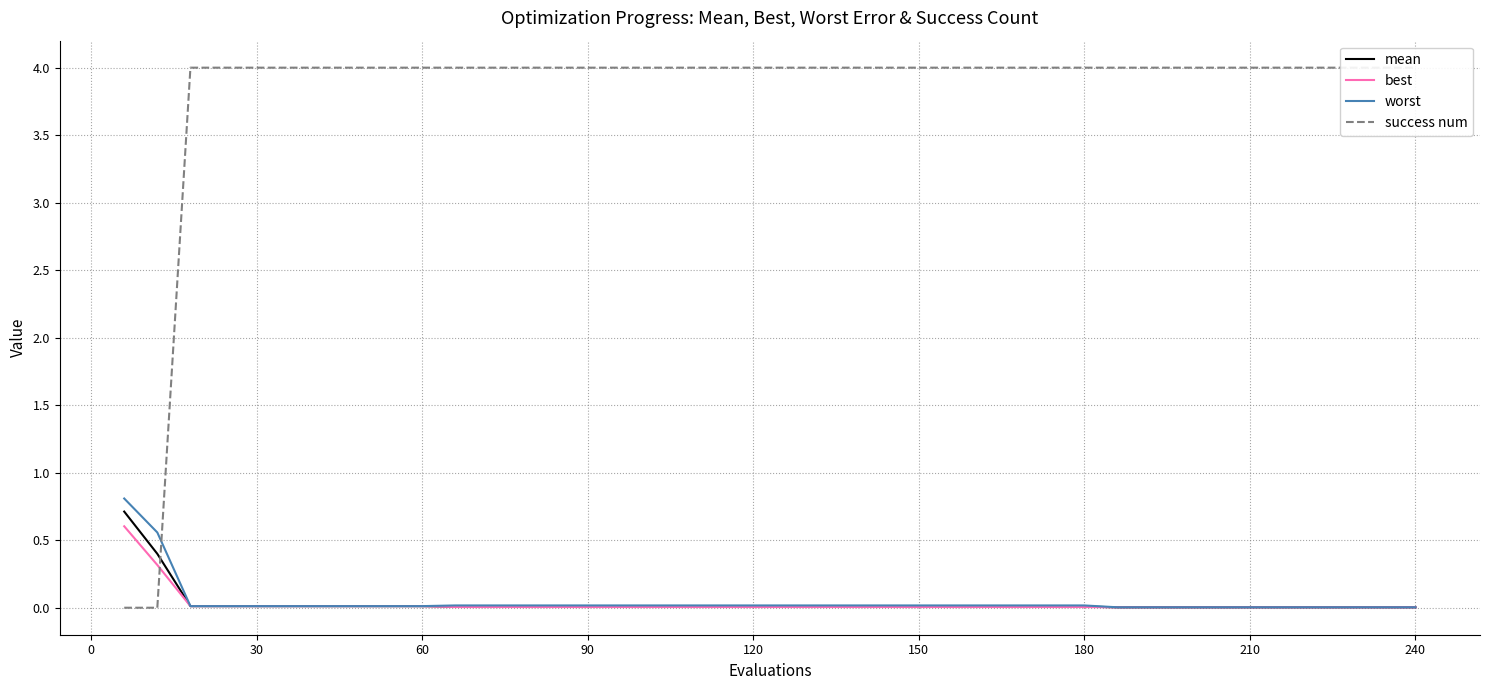

What is the maximum value for mean?

0.7